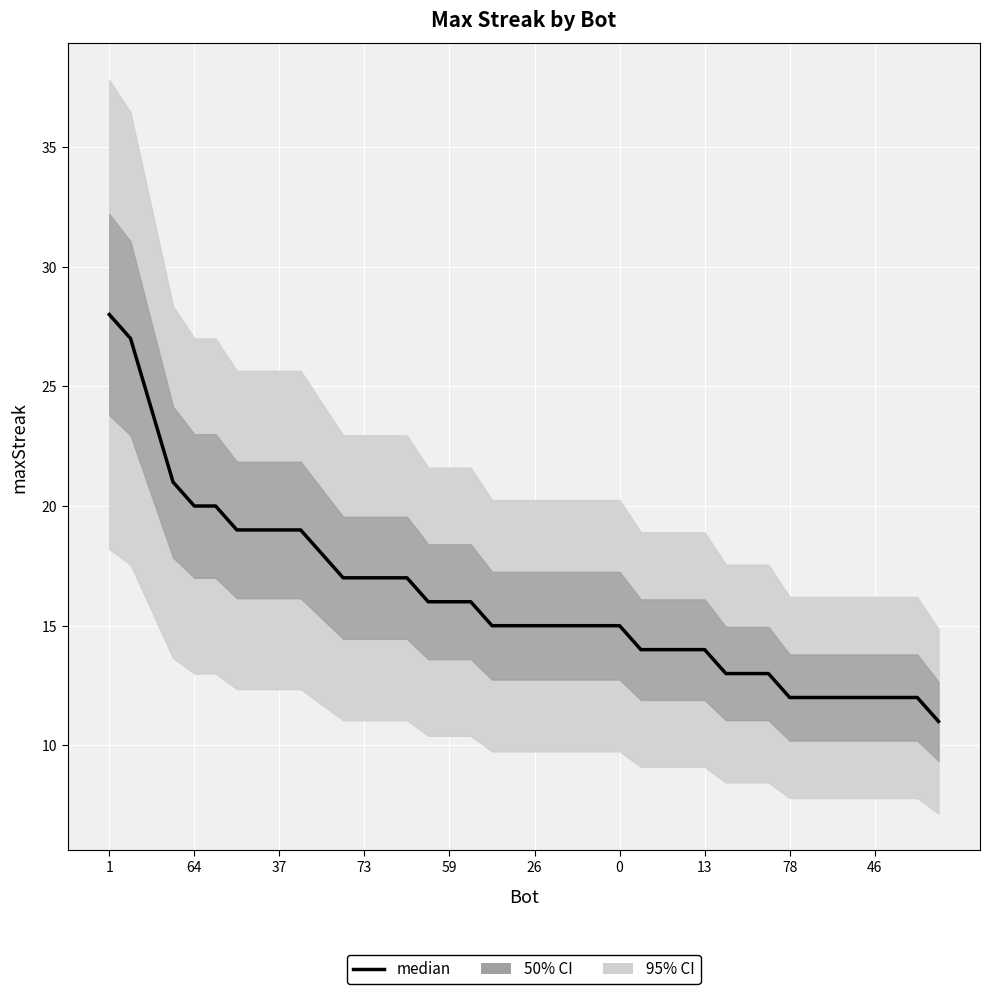

What is the change in value from 15 to 32?

-4